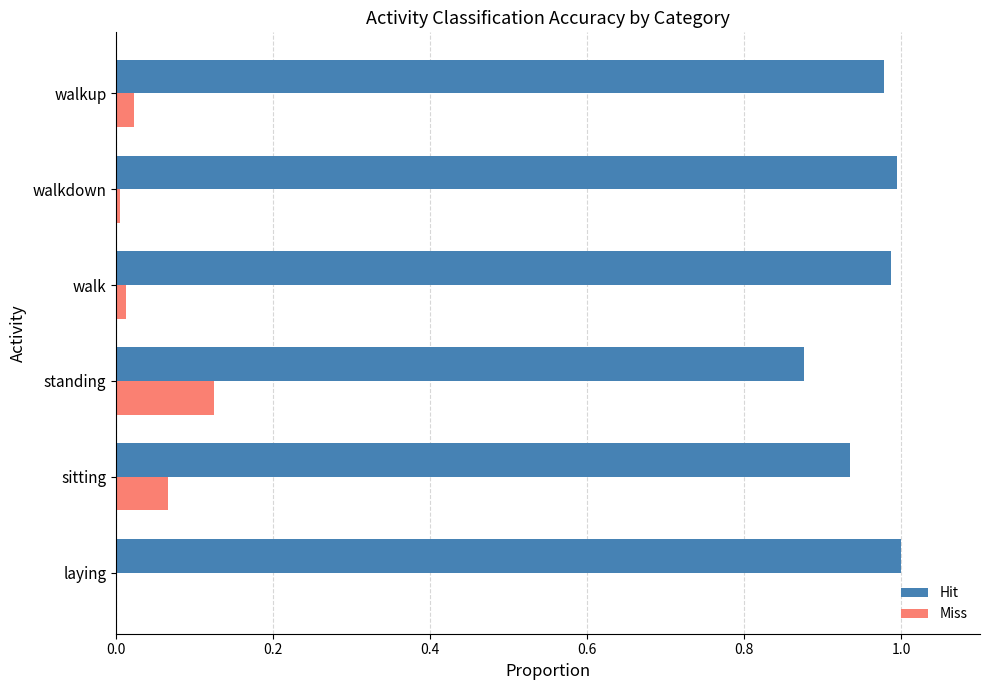

Is it true that Miss equals 0.0 at laying?

True